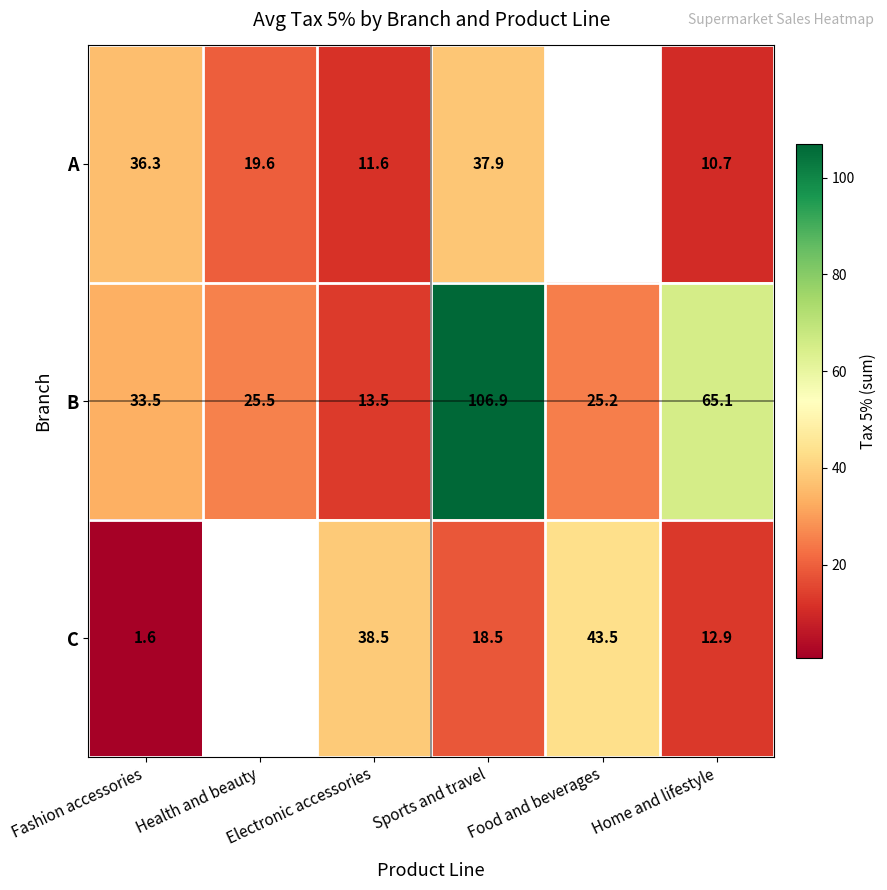

Is the value of A at Home and lifestyle greater than the value of C at Food and beverages?

No